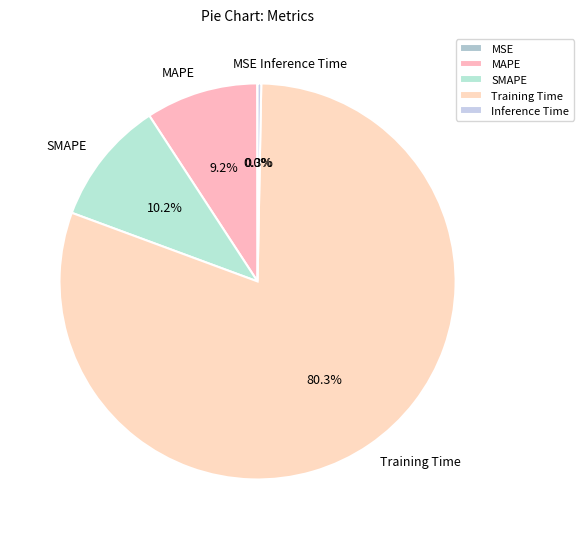

Which slice is the largest?

Training Time